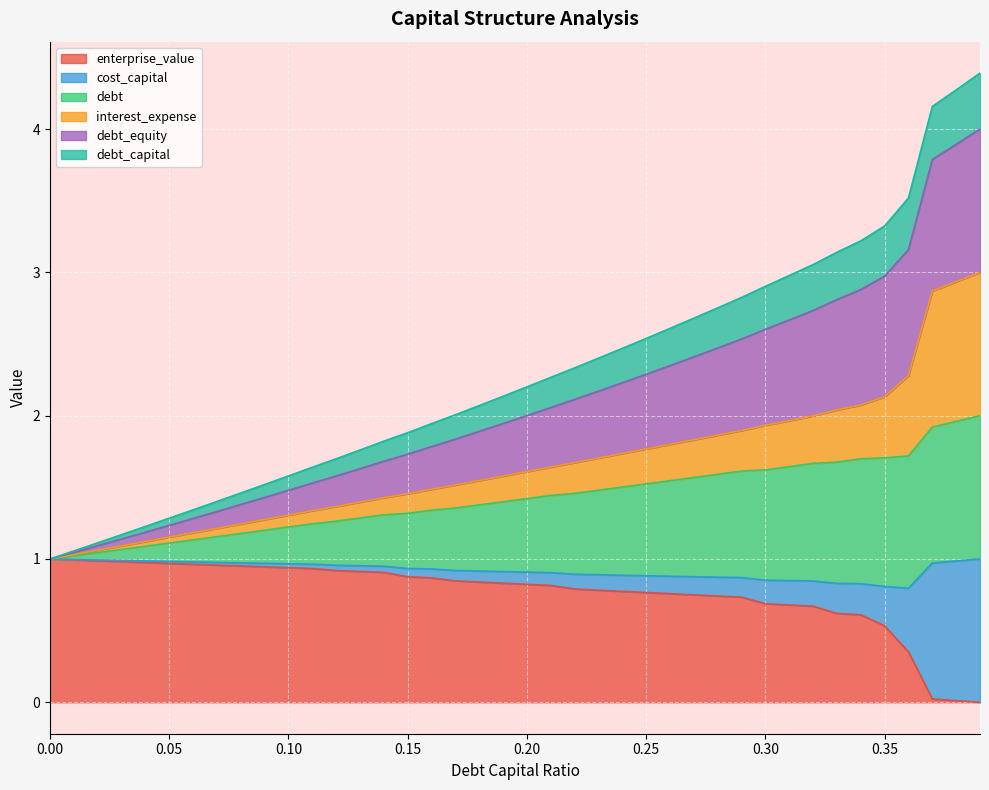

What is the total value across all series at 0.35?

3.3